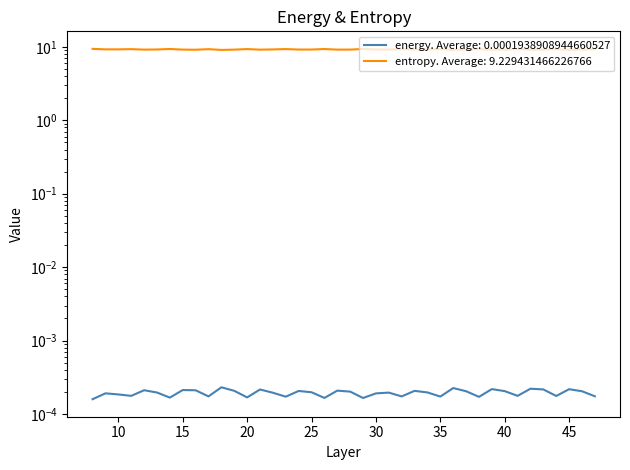

Which has a higher value, 38 or 39?

39